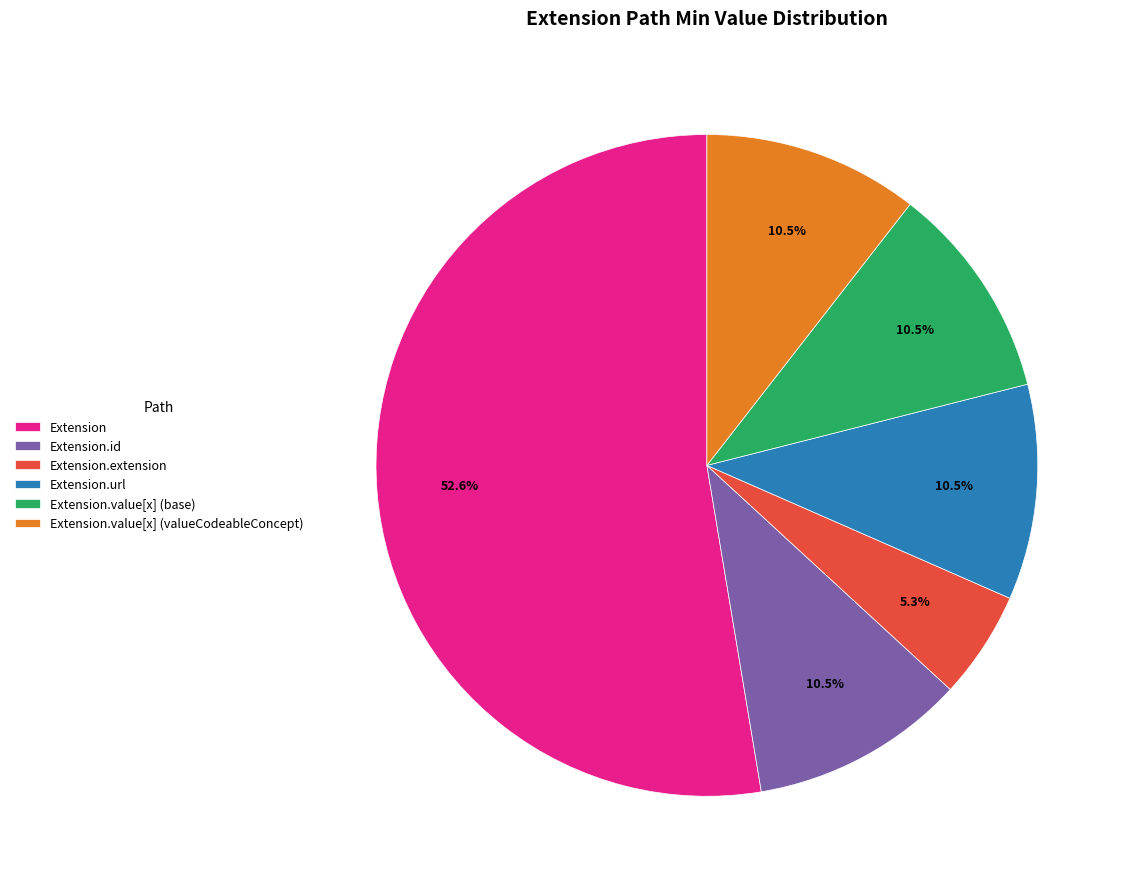

To the nearest percent, what is the average slice percentage?

17%